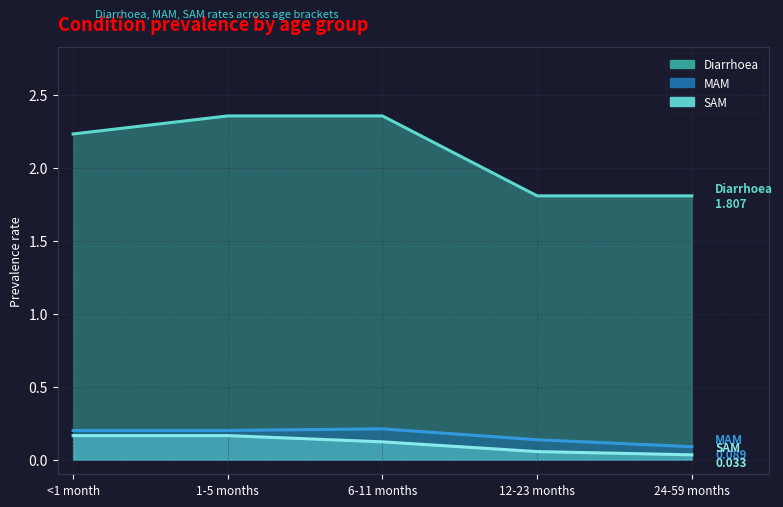

The value of MAM at 12-23 months is 0.1. True or false?

True